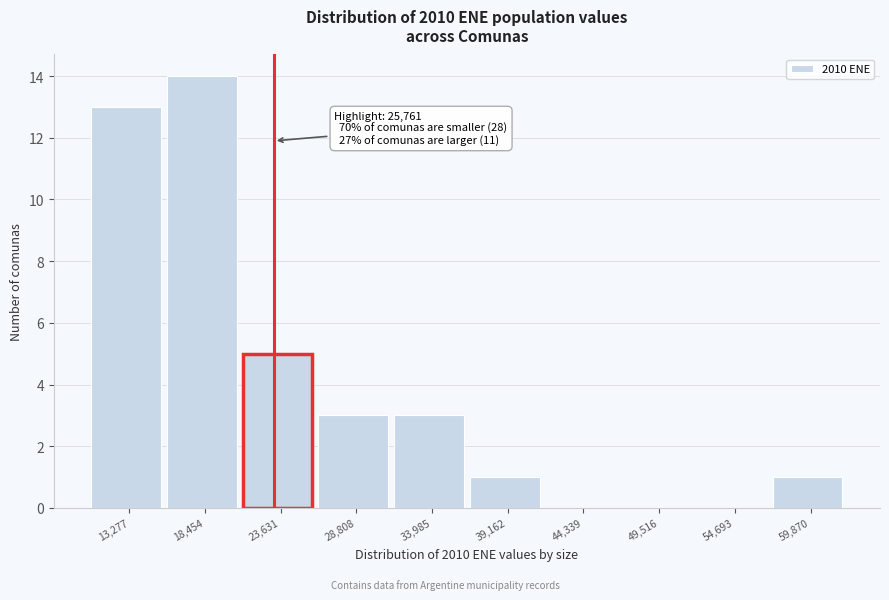

Reading left to right, what are all the values shown in this chart?

13,277=13	18,454=14	23,631=5	28,808=3	33,985=3	39,162=1	44,339=0	49,516=0	54,693=0	59,870=1